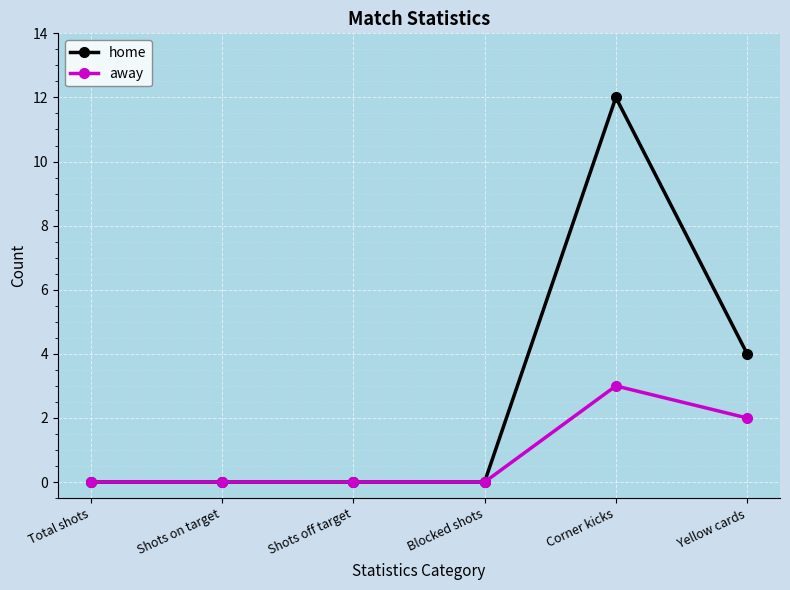

Reading right to left, extract all data points from this chart.

home: Yellow cards=4	Corner kicks=12	Blocked shots=0	Shots off target=0	Shots on target=0	Total shots=0
away: Yellow cards=2	Corner kicks=3	Blocked shots=0	Shots off target=0	Shots on target=0	Total shots=0